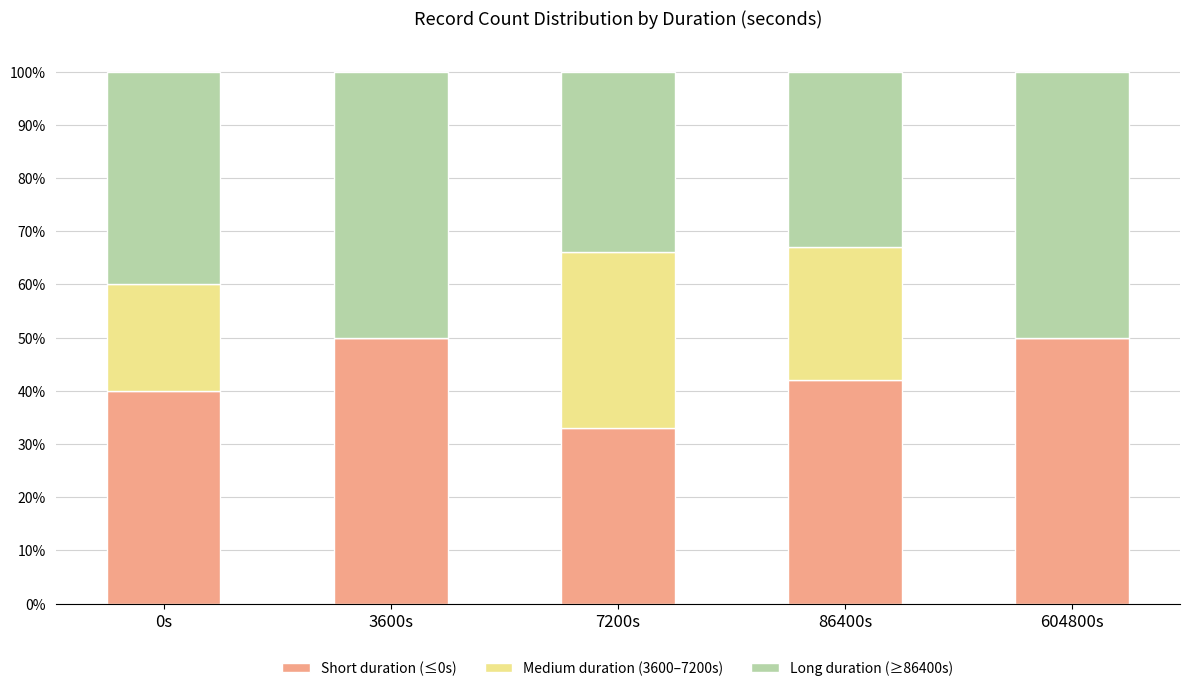

What are all the series names shown in the legend?

Short duration (≤0s), Medium duration (3600–7200s), Long duration (≥86400s)